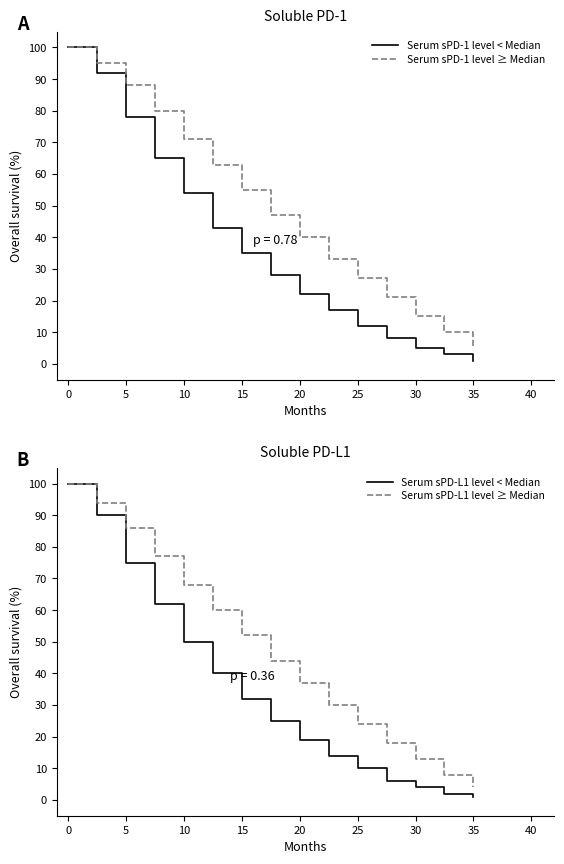

What value does the Serum sPD-L1 level < Median series have at 20, to the nearest 10?

20